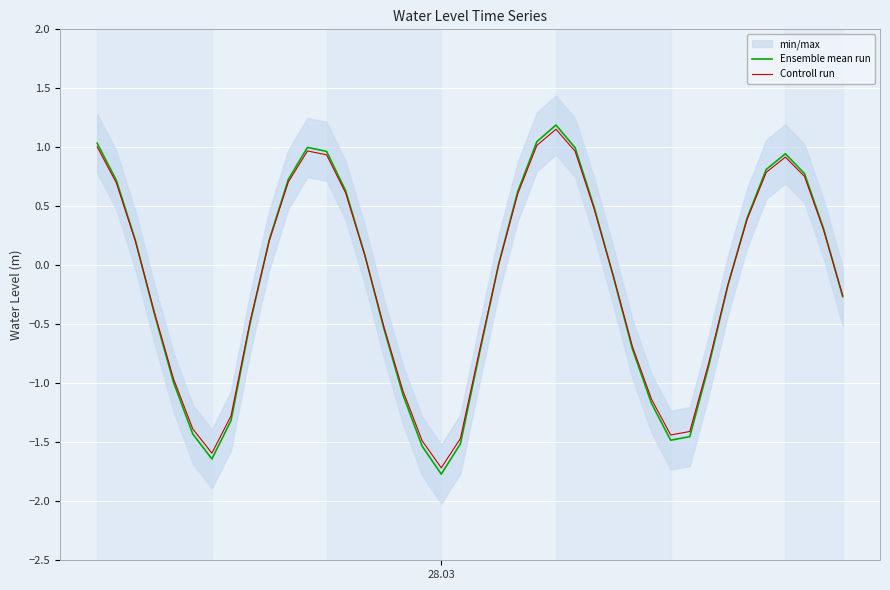

Which series has the widest spread of values?

Ensemble mean run